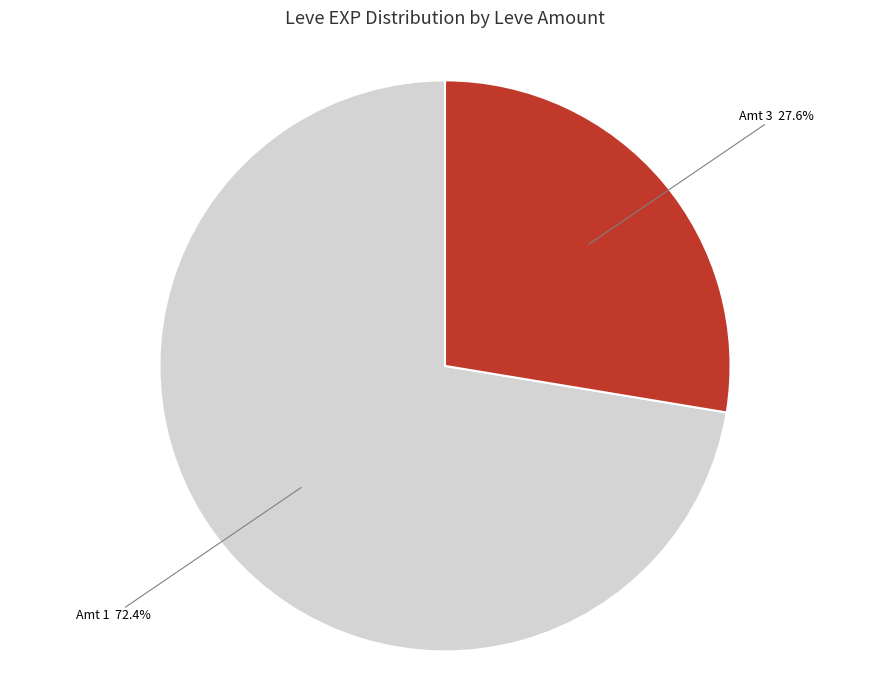

Is there a majority slice in this chart?

Yes